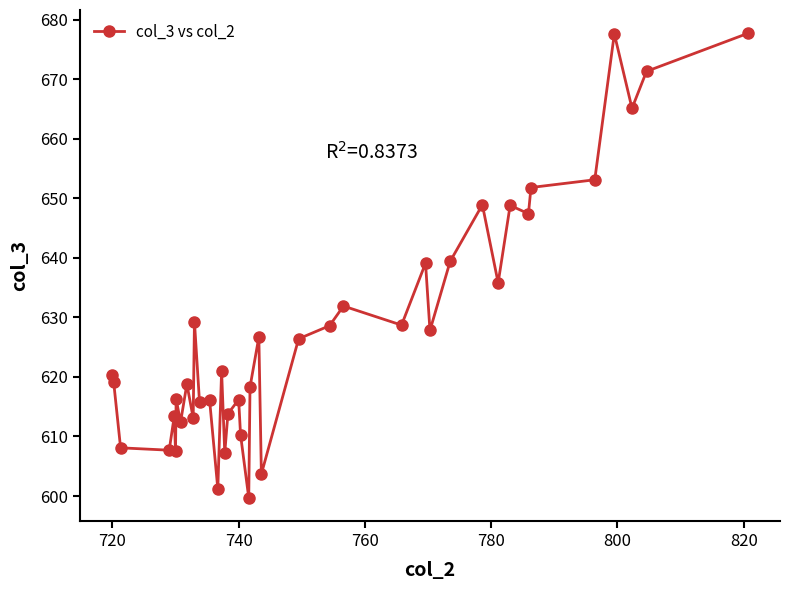

What is the maximum value shown in the chart?

677.7